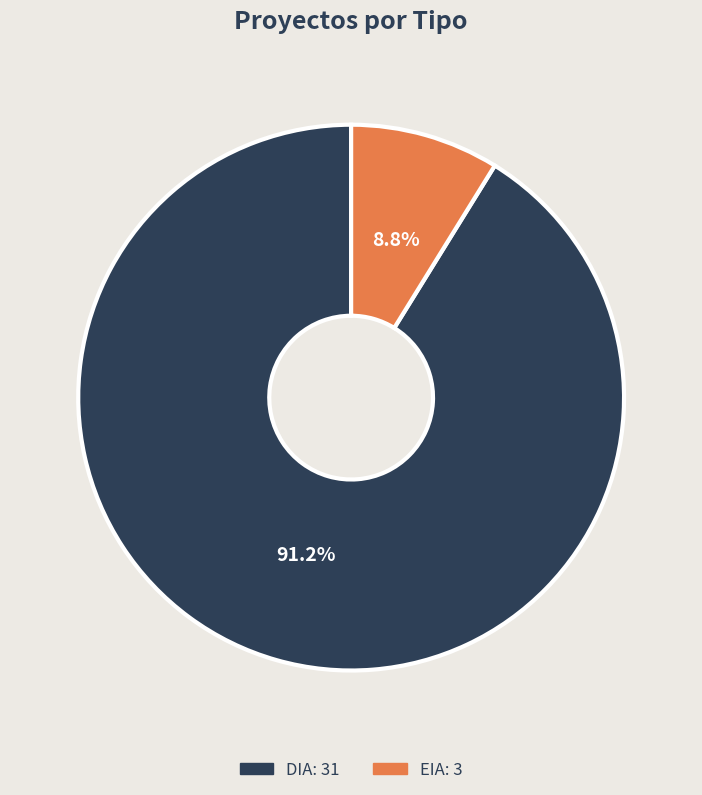

Does any single category account for the majority?

Yes